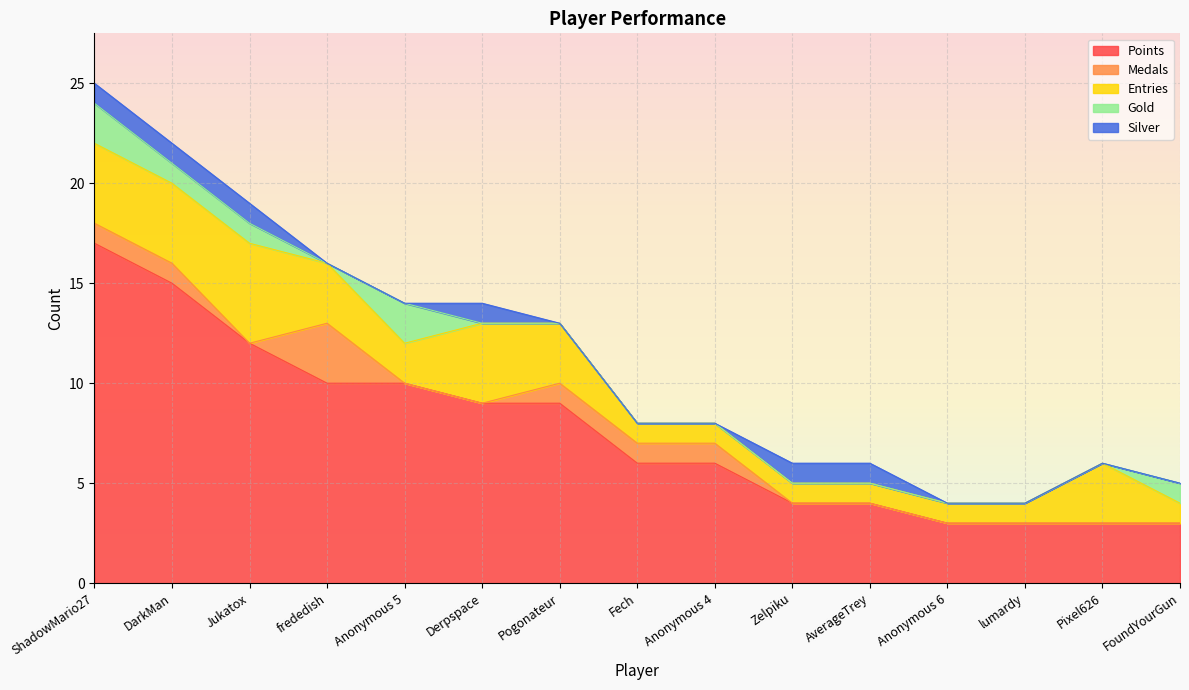

True or false: Medals and Points intersect in this chart.

False